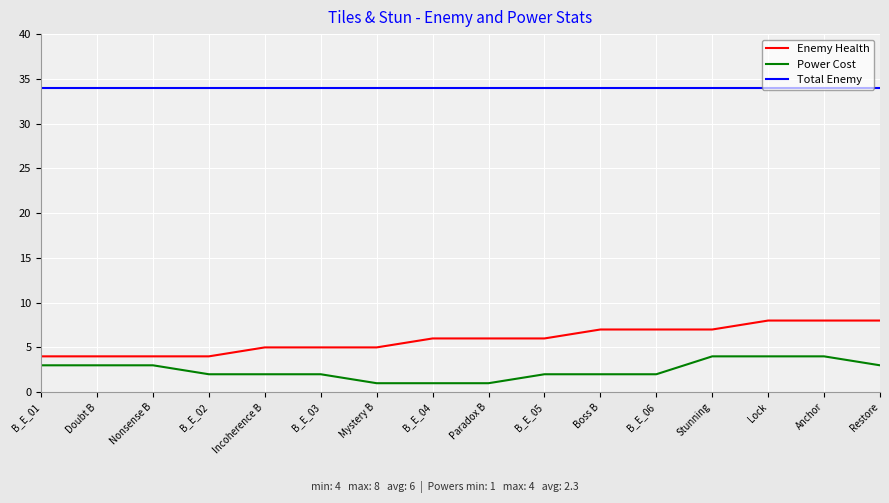

What position from the right is B_E_05?

7